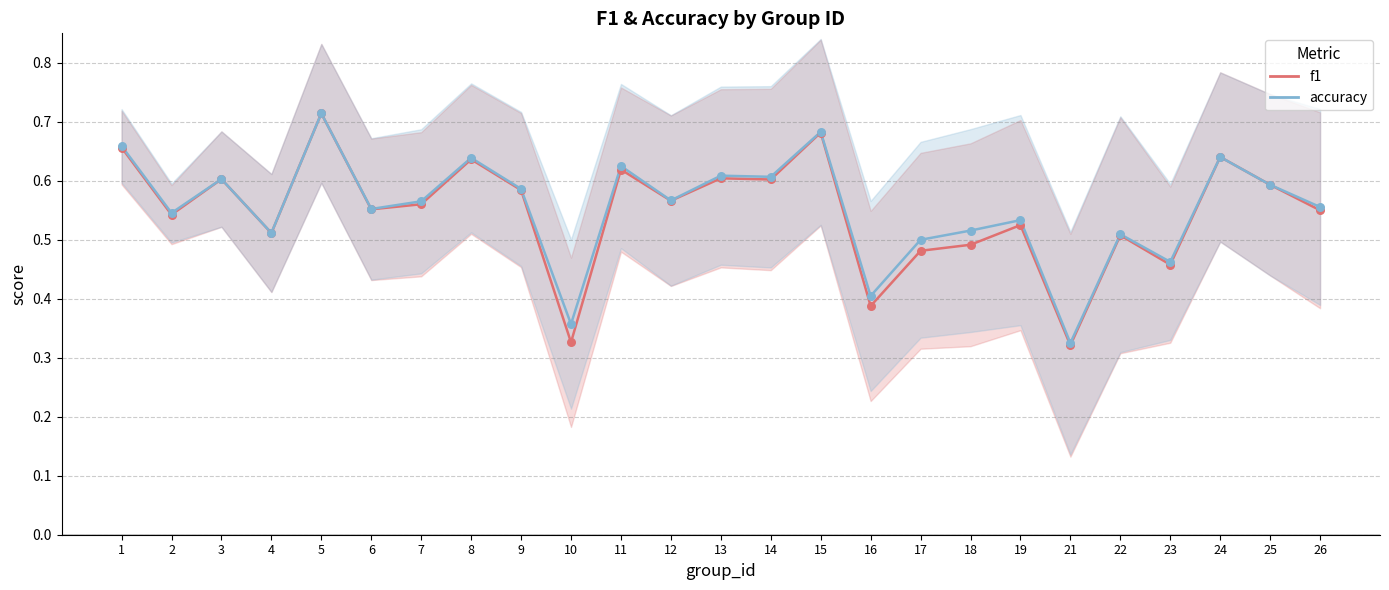

Which series has the largest total across all categories?

accuracy